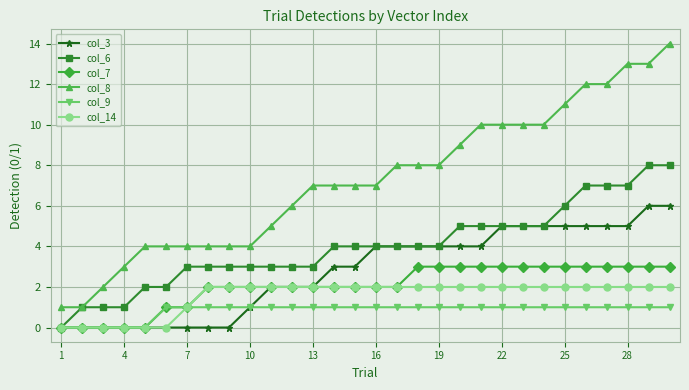

Does the chart have visible grid lines?

Yes